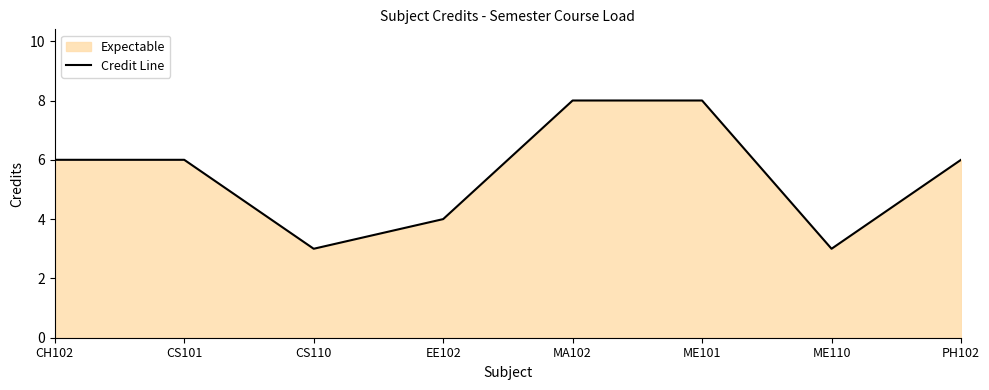

Reading right to left, transcribe all the data shown in this chart.

6	3	8	8	4	3	6	6